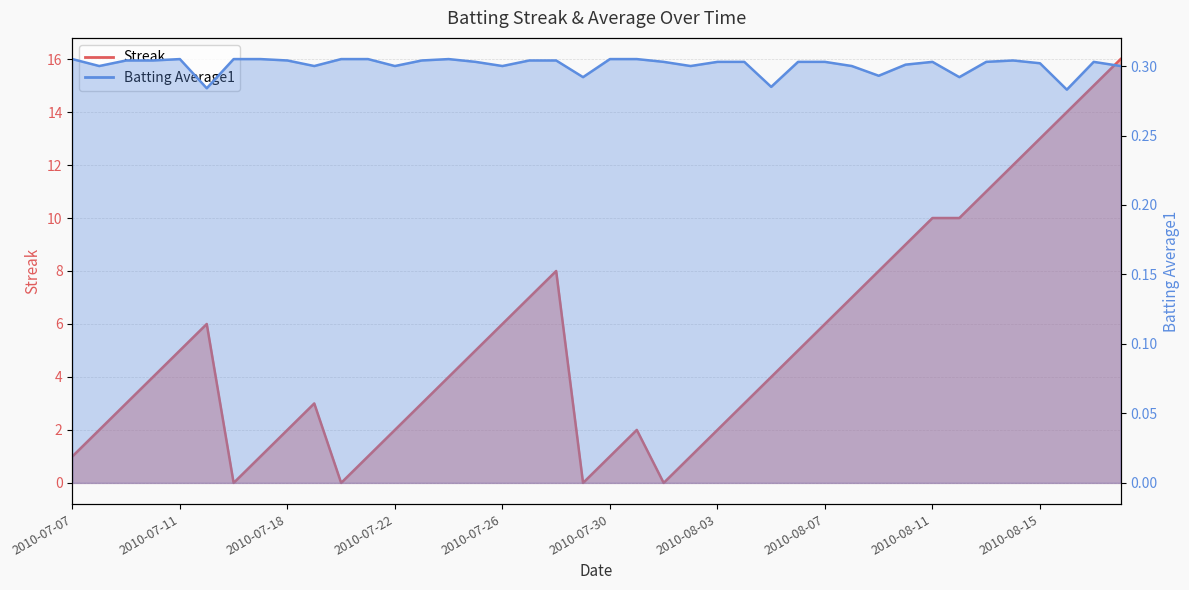

At which label does Batting Average1 reach its peak?

2010-07-07